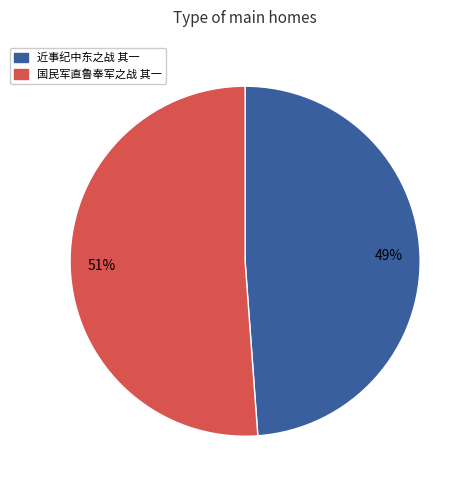

What is the ratio of the value at 近事纪中东之战 其一 to the value at 国民军直鲁奉军之战 其一?

1.0